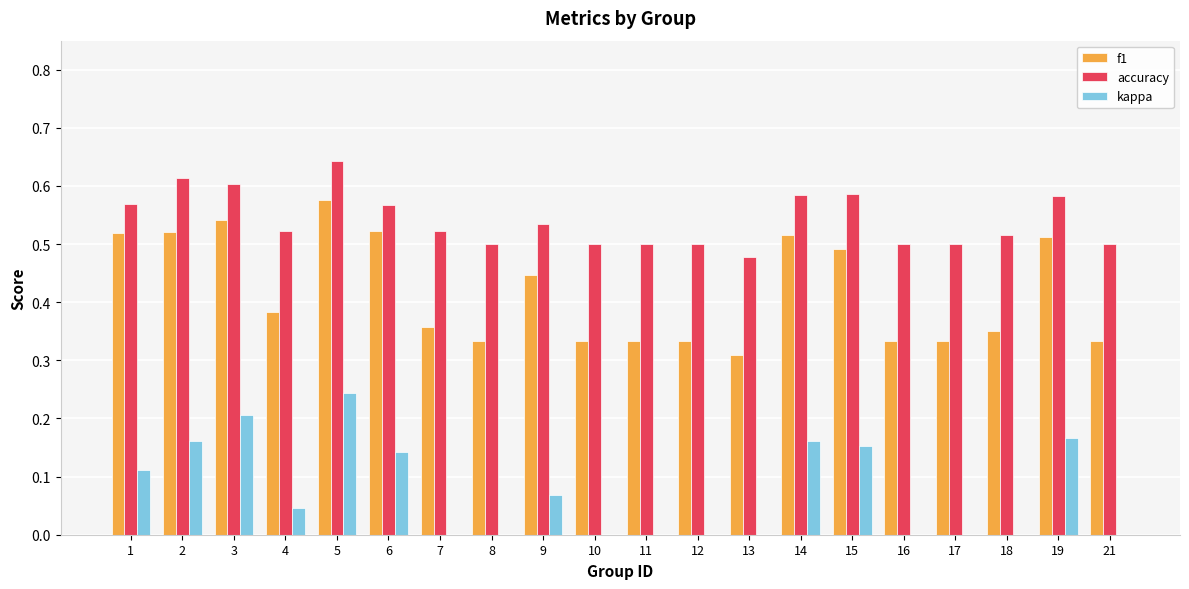

At which label does f1 reach its peak?

5